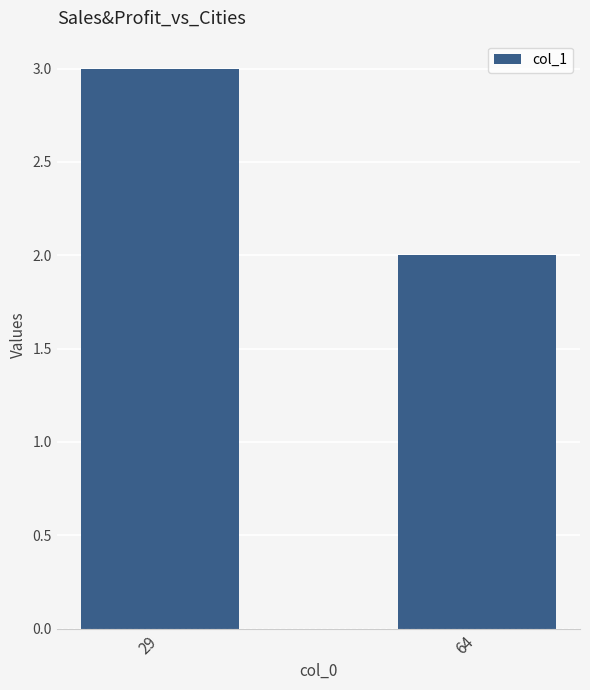

What is the smallest value displayed?

2